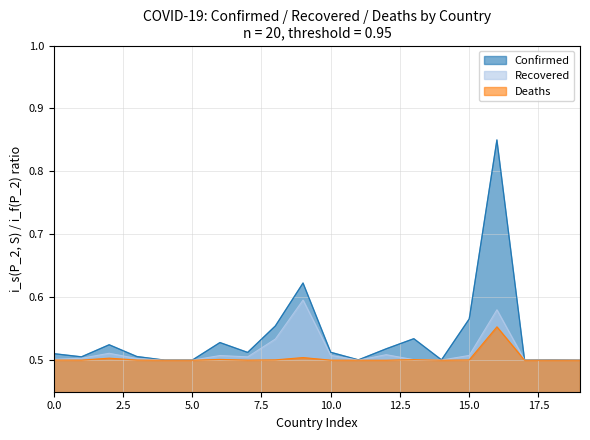

Which series has the largest range (max minus min)?

Confirmed